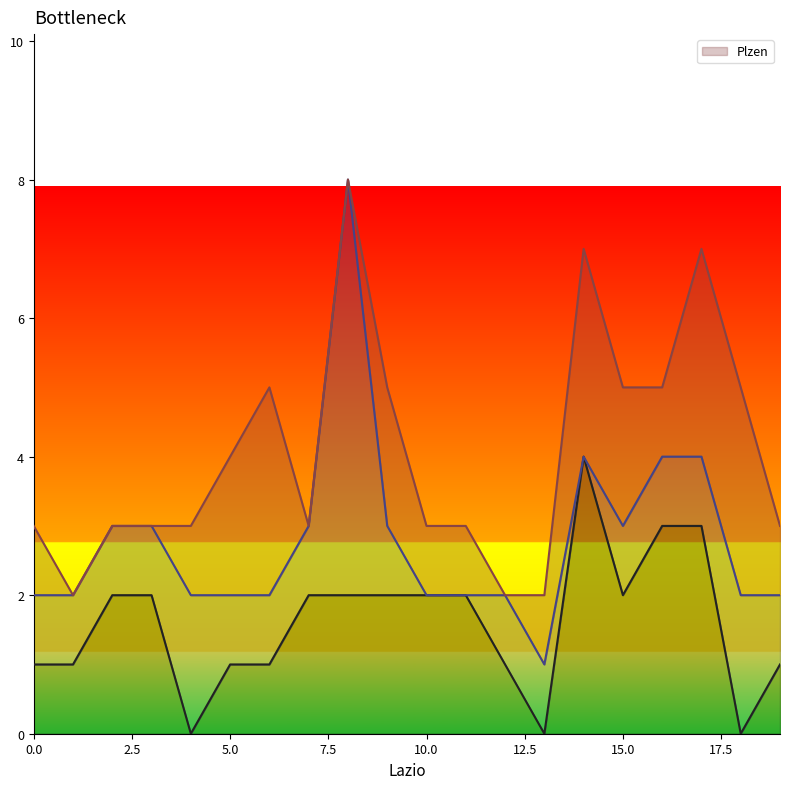

What is the sum of all __ values?

32